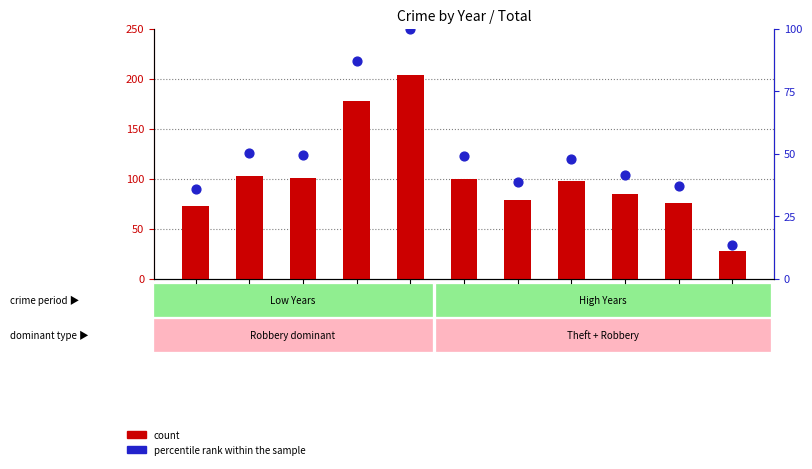

Is the value of percentile rank within the sample at 2025 greater than the value of count at 2021?

No